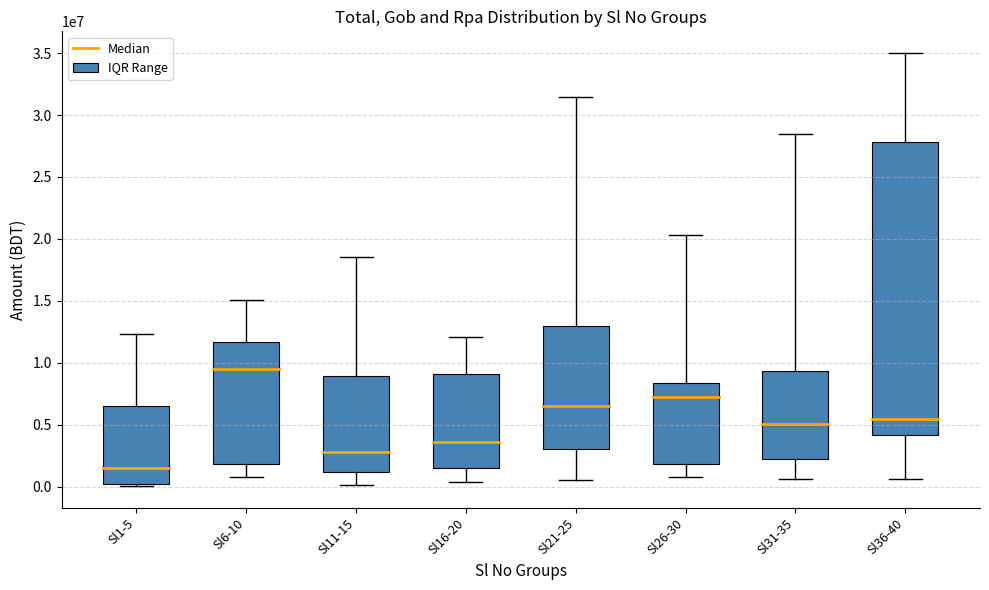

Which series has the largest total across all categories?

Total